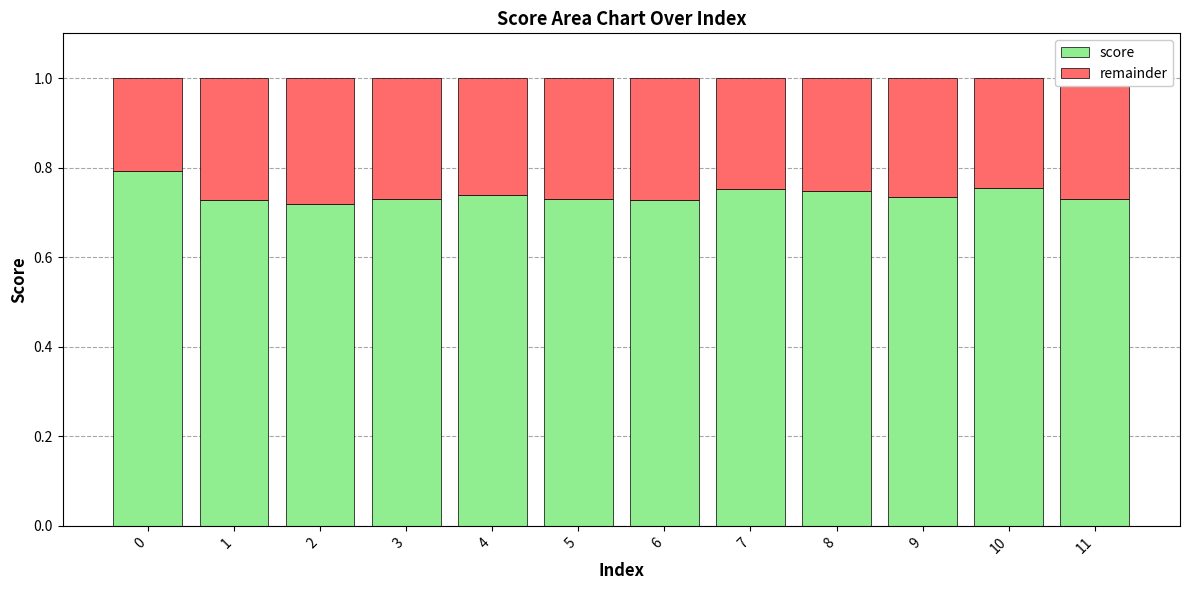

What is the sum of all score values?

8.9